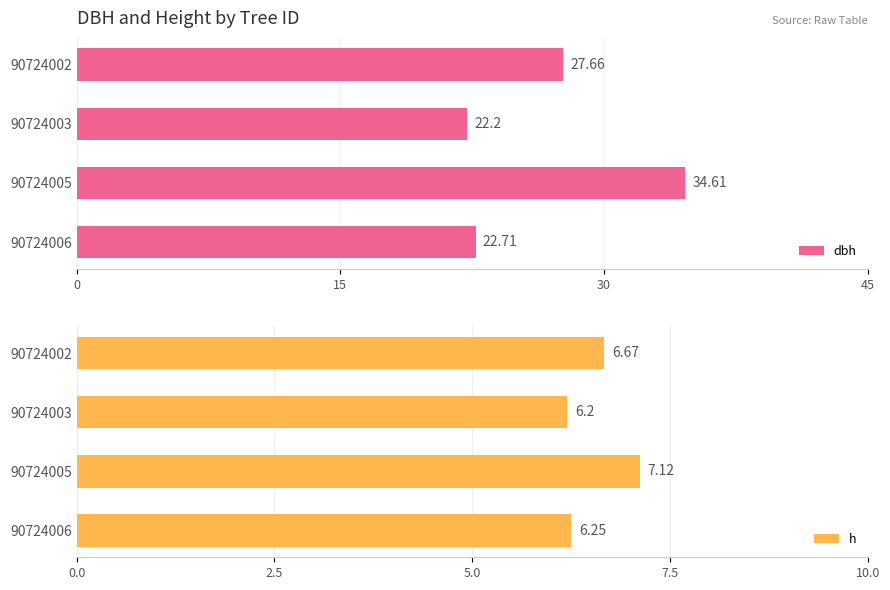

Is it true that h equals 9.4 at 90724002?

False